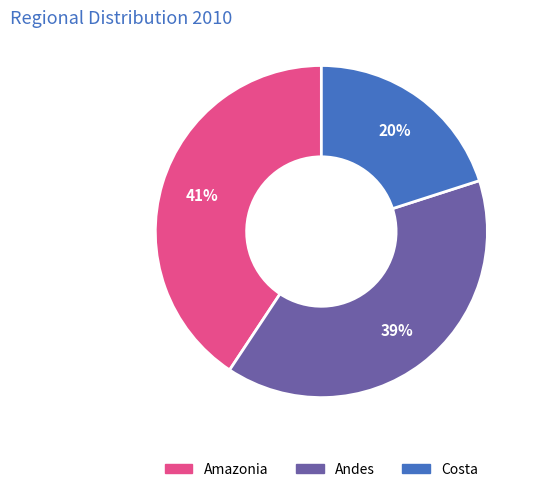

Count the number of slices in the pie.

3